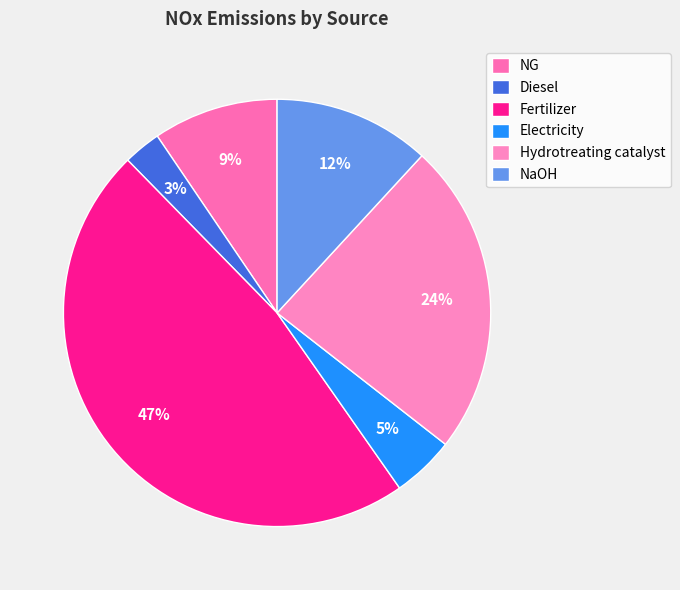

Which has a higher value, Hydrotreating catalyst or Electricity?

Hydrotreating catalyst